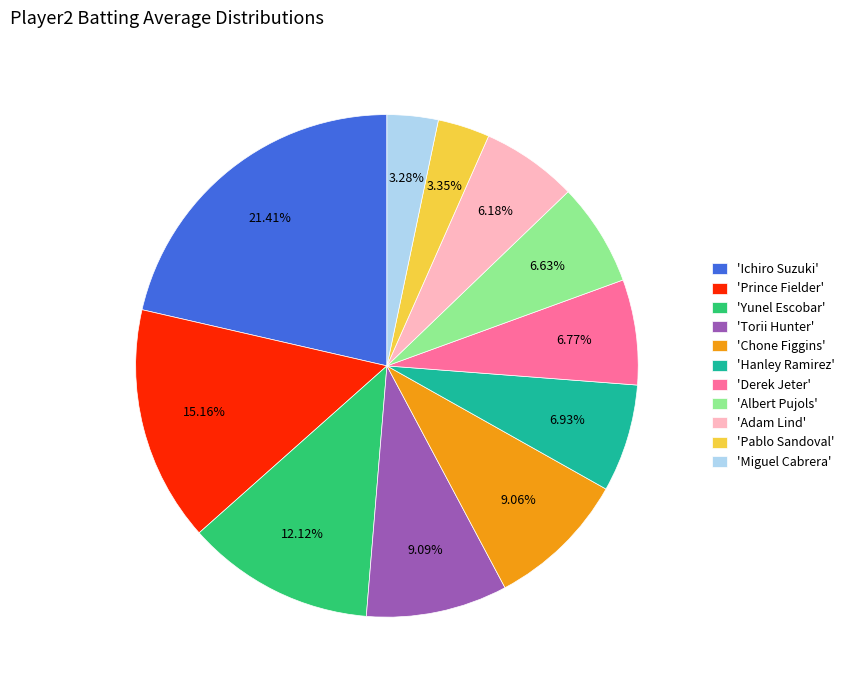

To the nearest percent, what is the average slice percentage?

9%